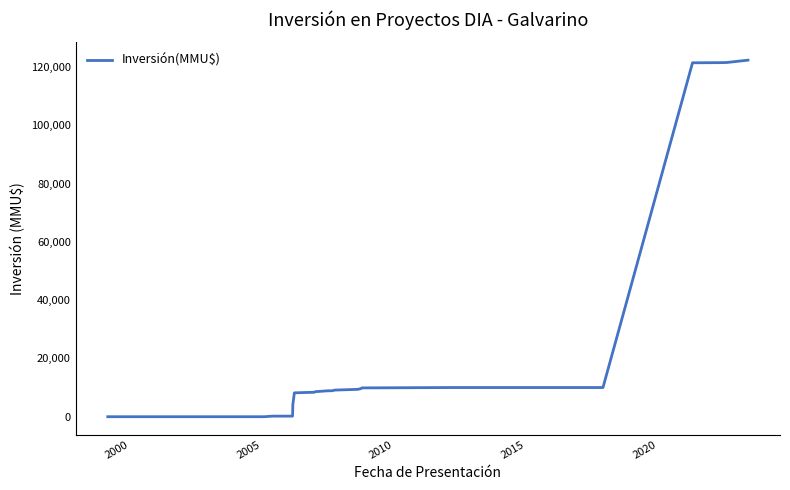

How many lines are shown in the chart?

1